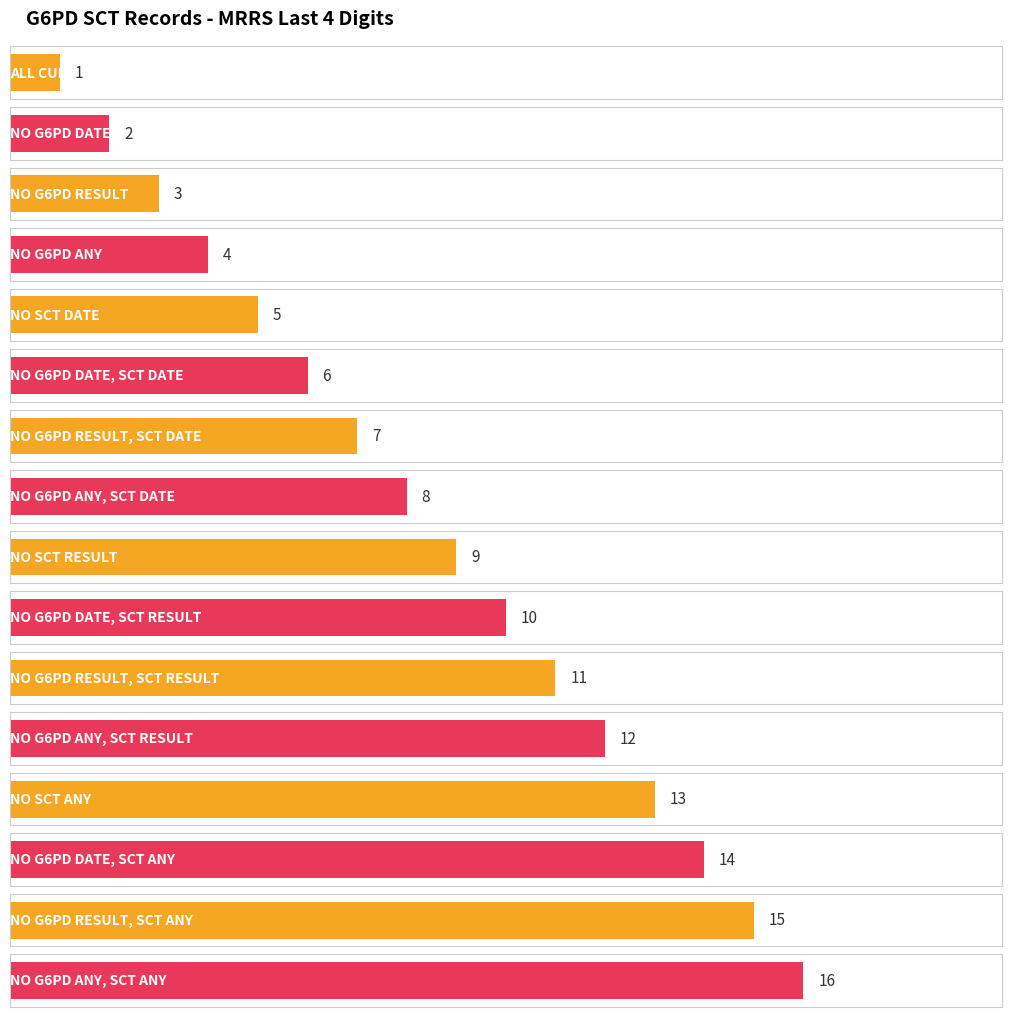

What is the sum of all values?

136